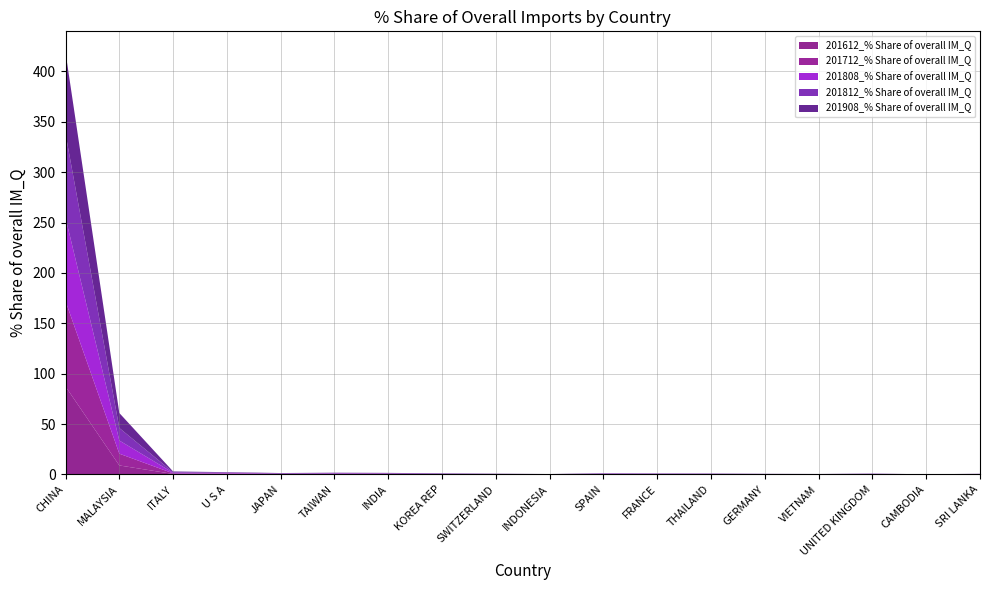

Reading left to right, transcribe all the data shown in this chart.

201612_% Share of overall IM_Q: 87.3	8.9	0.5	0.7	0.3	0.3	0.2	0.1	0.1	0.0	0.3	0.2	0.1	0.1	0.1	0.2	0.0	0.2
201712_% Share of overall IM_Q: 84.7	11.7	0.6	0.3	0.3	0.3	0.5	0.1	0.1	0.1	0.2	0.1	0.1	0.1	0.1	0.2	0.0	0.1
201808_% Share of overall IM_Q: 82.8	13.1	0.6	0.5	0.3	0.4	0.3	0.3	0.2	0.1	0.2	0.3	0.3	0.1	0.1	0.2	0.0	0.1
201812_% Share of overall IM_Q: 83.4	12.4	0.6	0.4	0.3	0.4	0.3	0.4	0.1	0.0	0.2	0.2	0.2	0.1	0.1	0.2	0.0	0.1
201908_% Share of overall IM_Q: 80.7	14.9	0.7	0.3	0.3	0.3	0.3	0.3	0.2	0.2	0.2	0.2	0.2	0.1	0.1	0.1	0.1	0.1